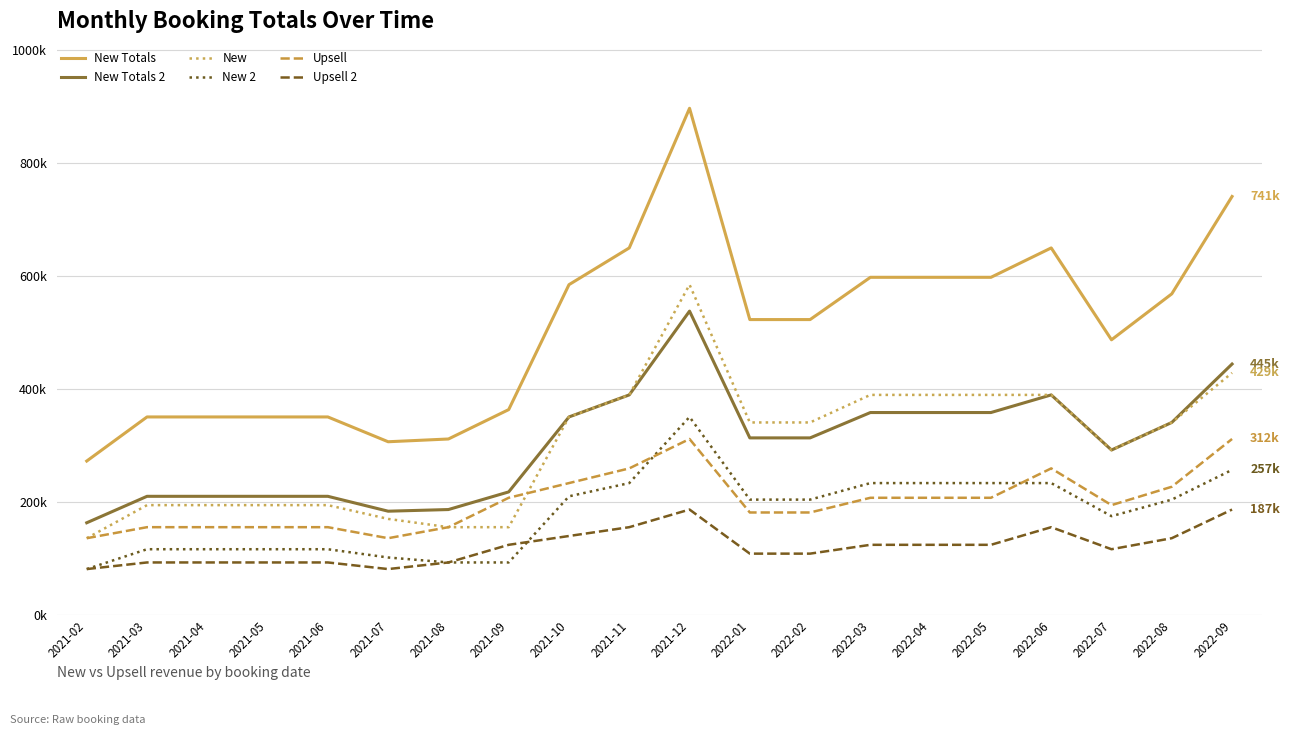

What are all the series names shown in the legend?

New Totals, New Totals 2, New, New 2, Upsell, Upsell 2